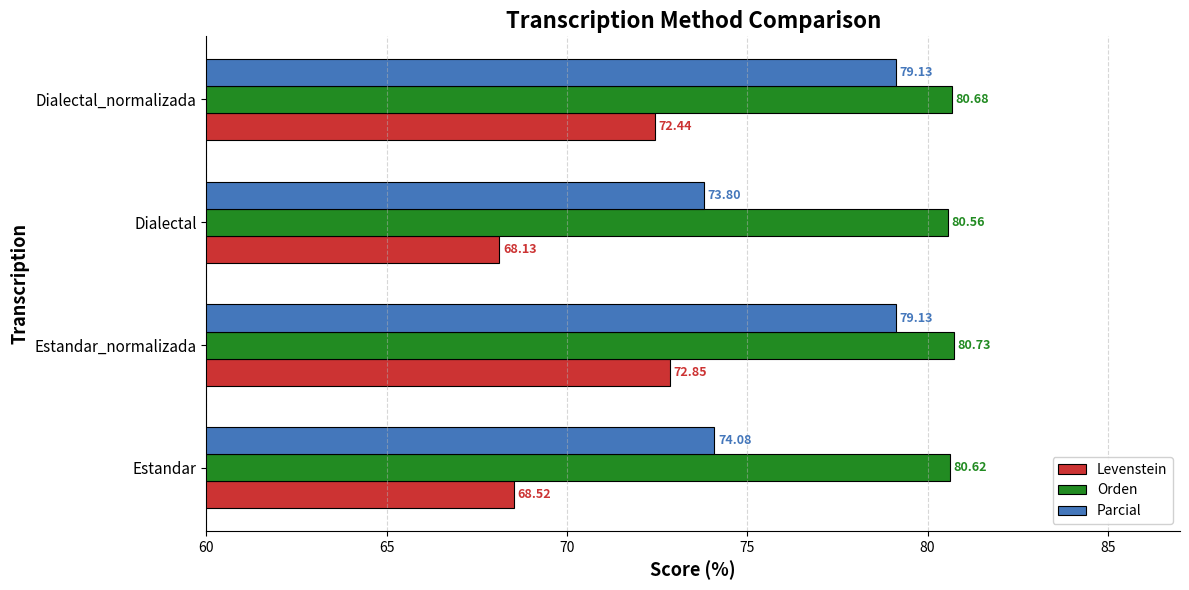

List the labels in order of Orden value, smallest first.

Dialectal, Estandar, Dialectal_normalizada, Estandar_normalizada